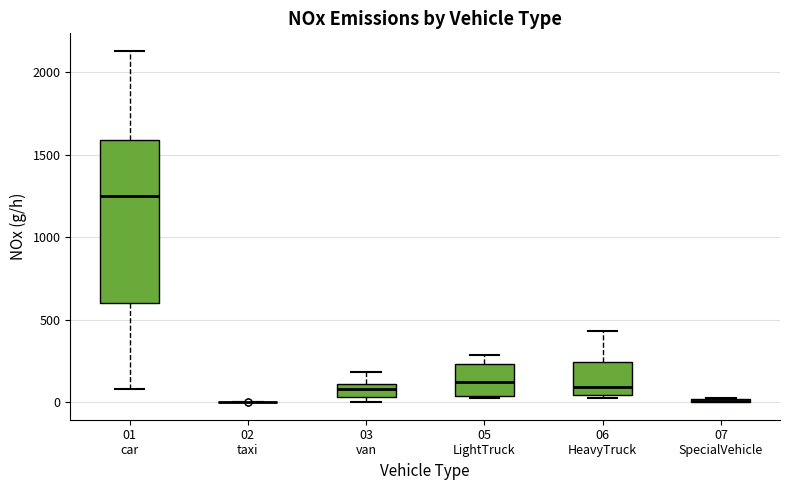

Reading left to right, transcribe this box plot: for each box, give where its median line is, the range the box spans, and where its two whiskers end, as read against the y-axis. The values are not printed on the chart, so give them approximately, as read against the axis.

01 car: median 1250, box 600 to 1600, whiskers 100 to 2150
02 taxi: box collapsed to a line at 0, whiskers 0 to 0
03 van: median 100 (inside the box), box 50 to 100, whiskers 0 to 200
05 LightTruck: median 100, box 50 to 250, whiskers 50 to 300
06 HeavyTruck: median 100, box 50 to 250, whiskers 0 to 450
07 SpecialVehicle: box collapsed to a line at 0, whiskers 0 to 50